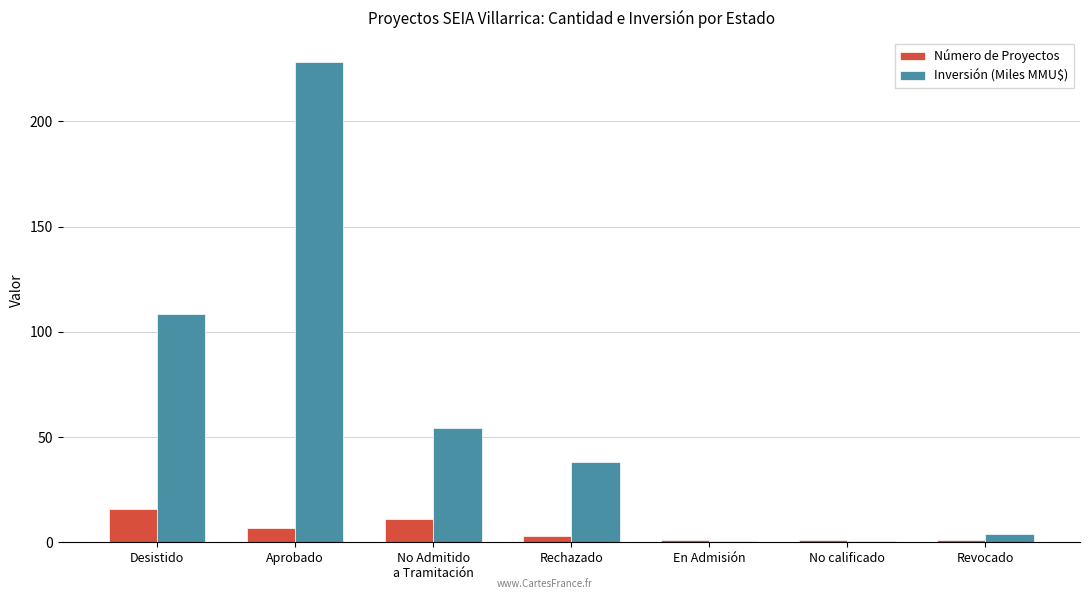

The value of Inversión (Miles MMU$) at Desistido is 108.4. True or false?

True